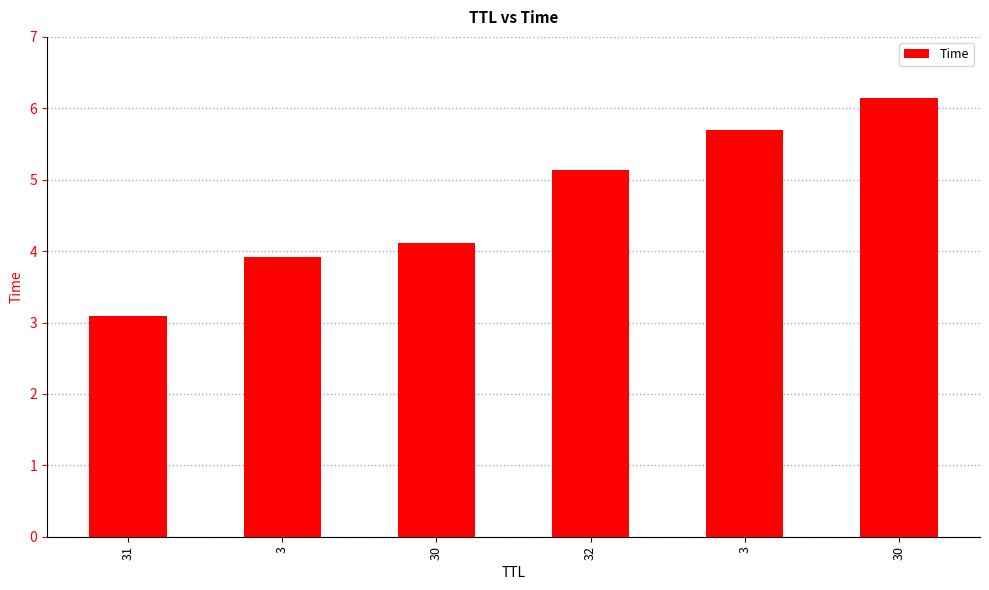

What is the maximum value shown in the chart?

6.1